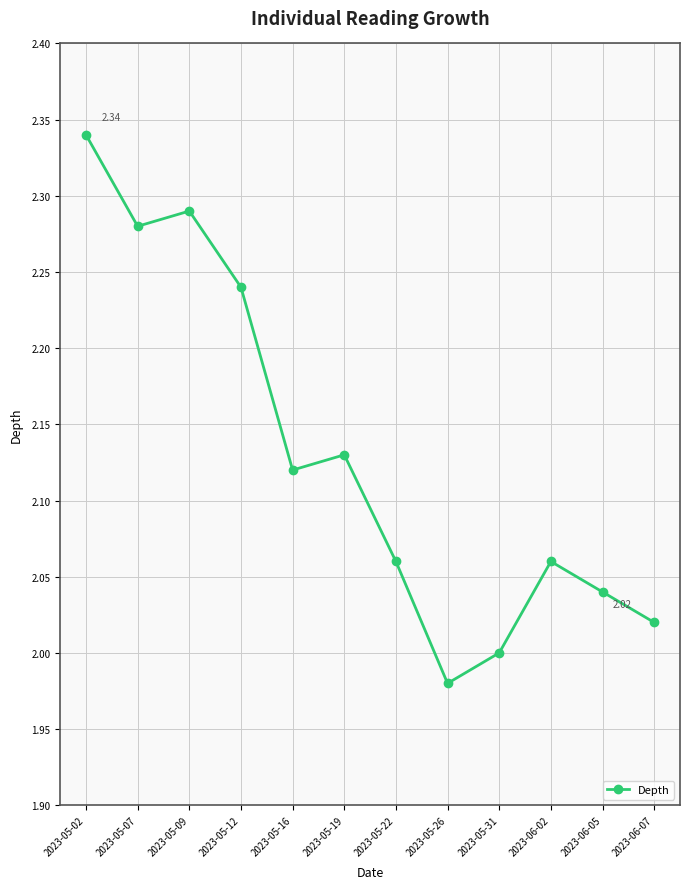

The chart shows a value of 0.9 at 2023-05-26. True or false?

False